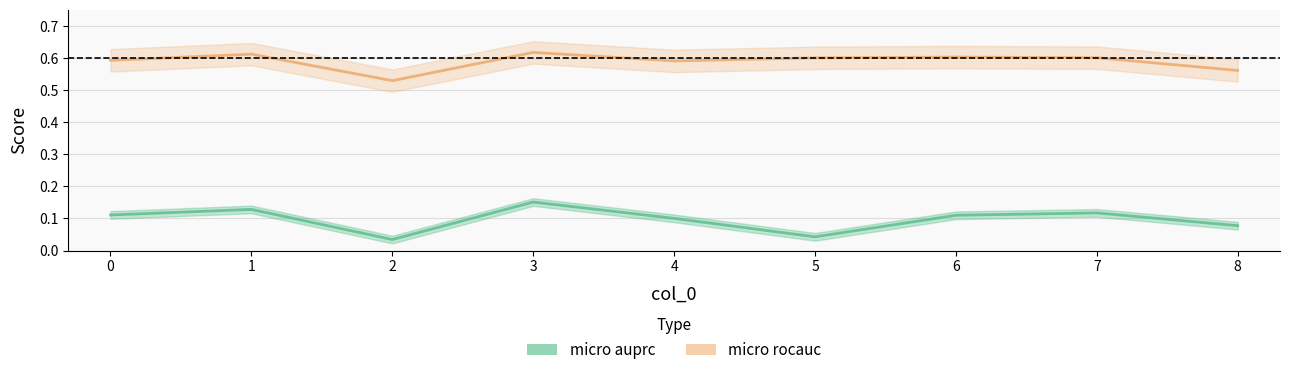

The value of micro auprc at 1 is 0.1. True or false?

False